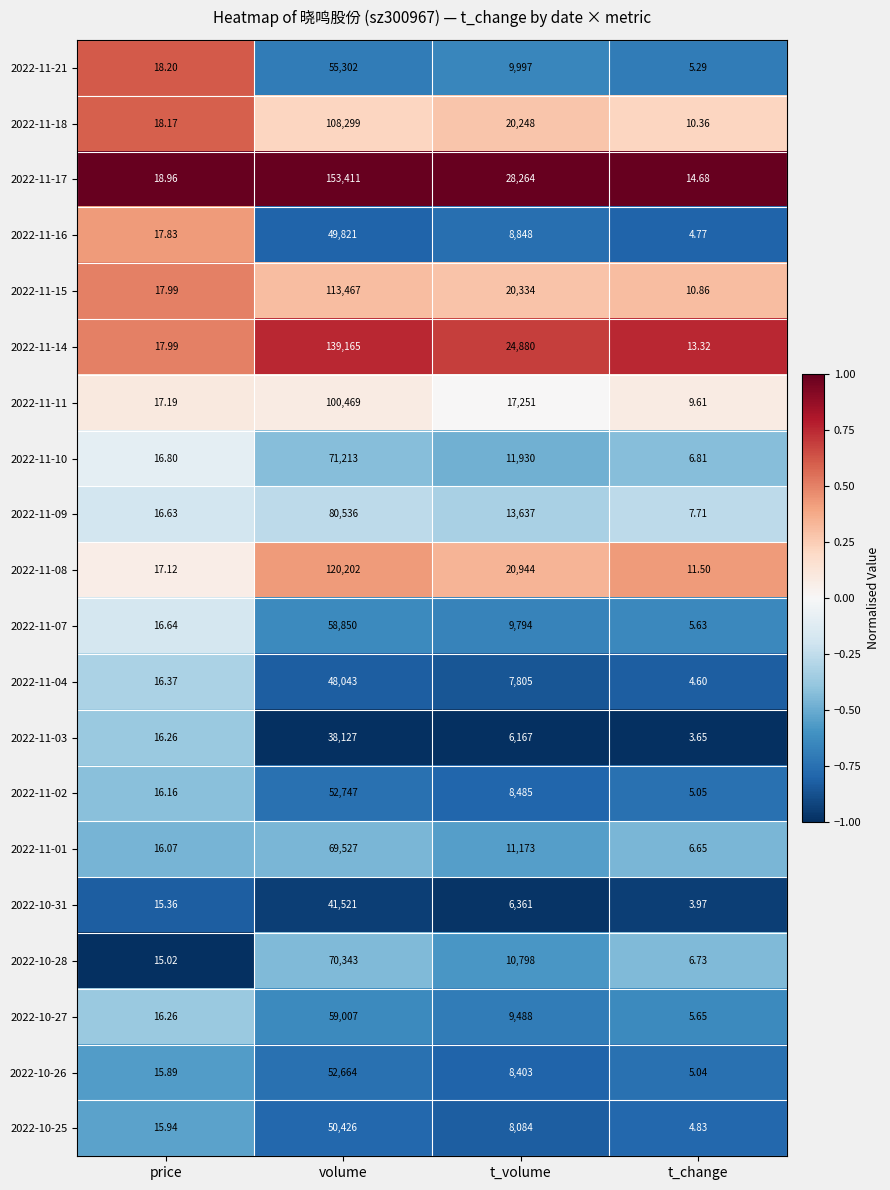

At which label is 2022-11-17 closest to 76712?

t_volume